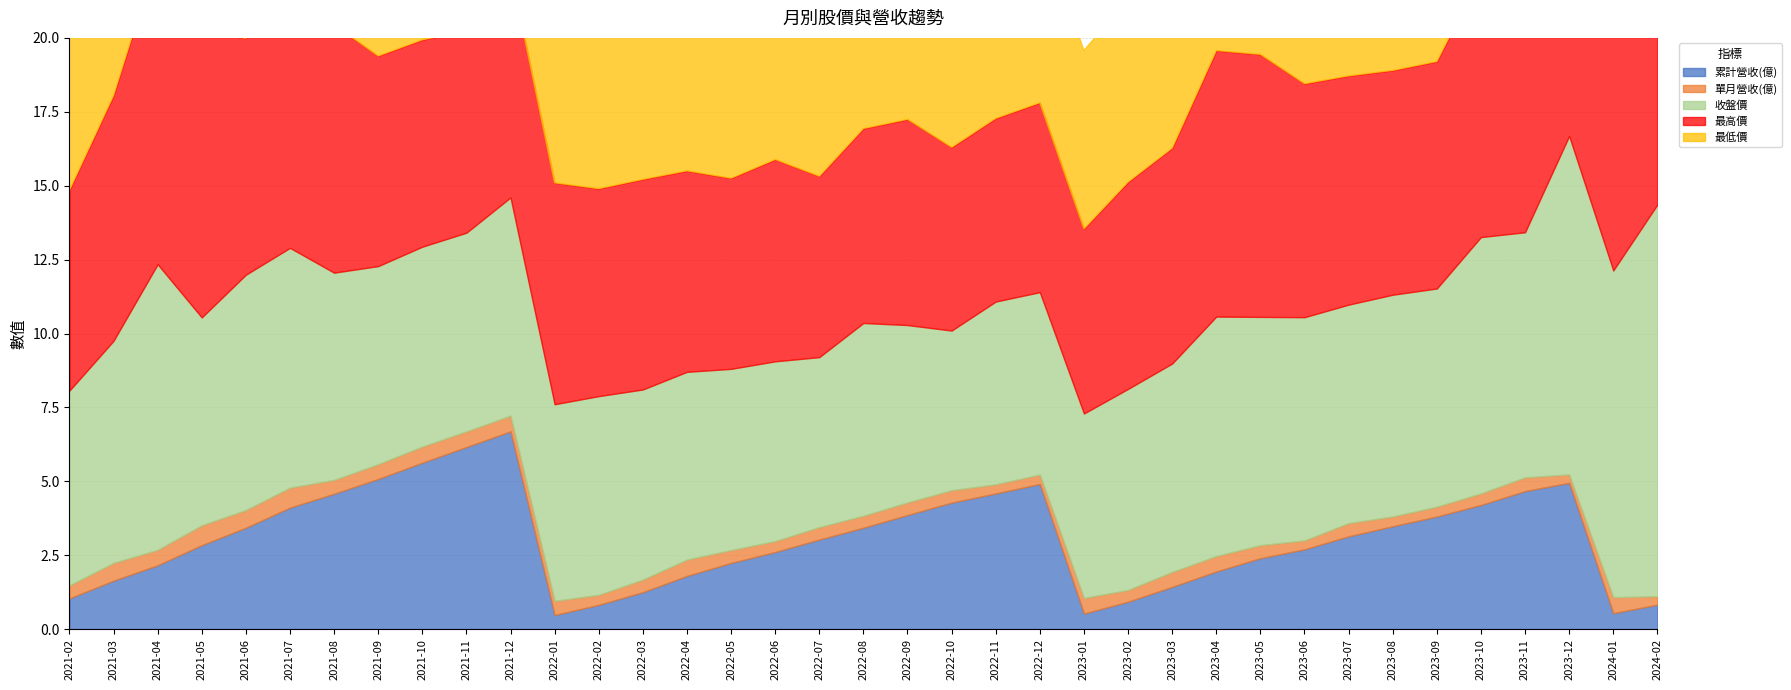

Is the value of 收盤價 at 2023-03 greater than the value of 最高價 at 2022-06?

Yes